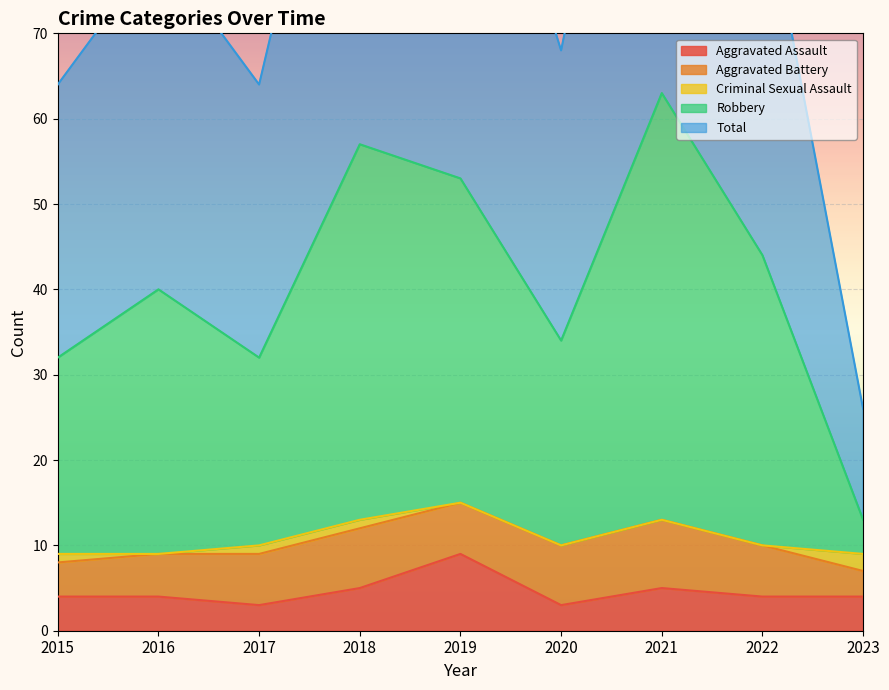

At which label does Total first exceed 80?

2018